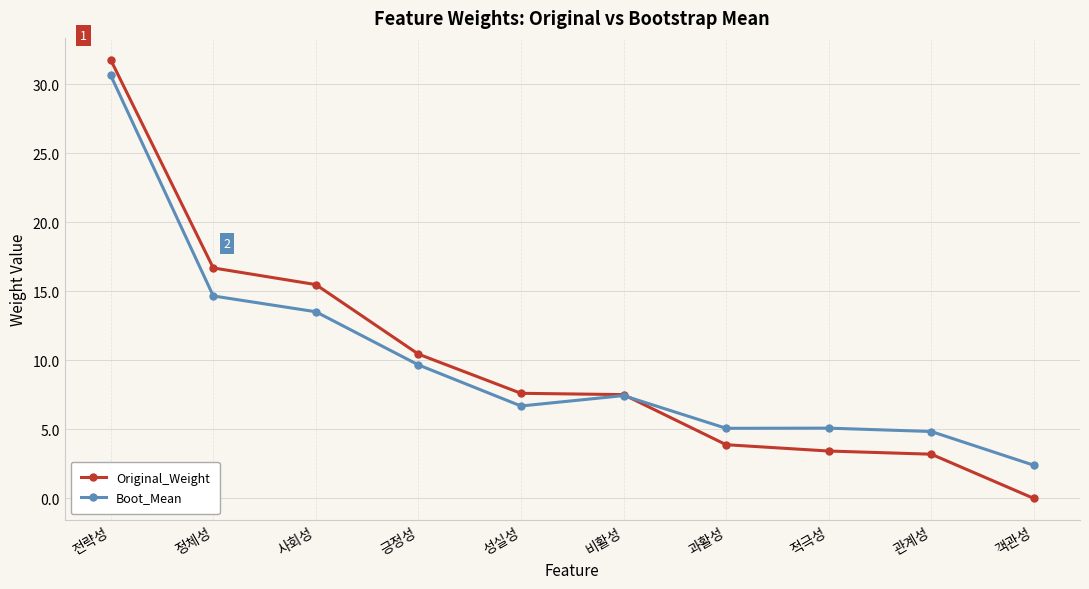

What is the total value across all series at 과활성?

9.0